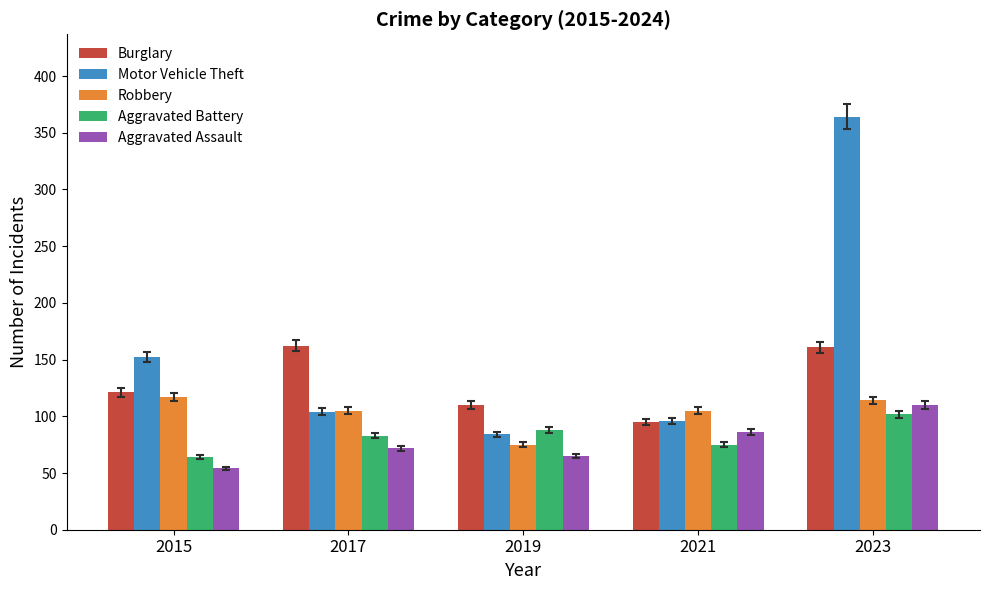

What is the value of the Aggravated Battery bar at the 5th from the left?

102